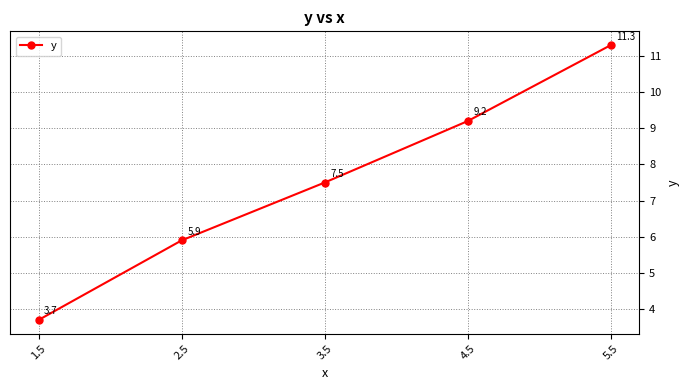

What is the ratio of the value at 1.5 to the value at 3.5?

0.5